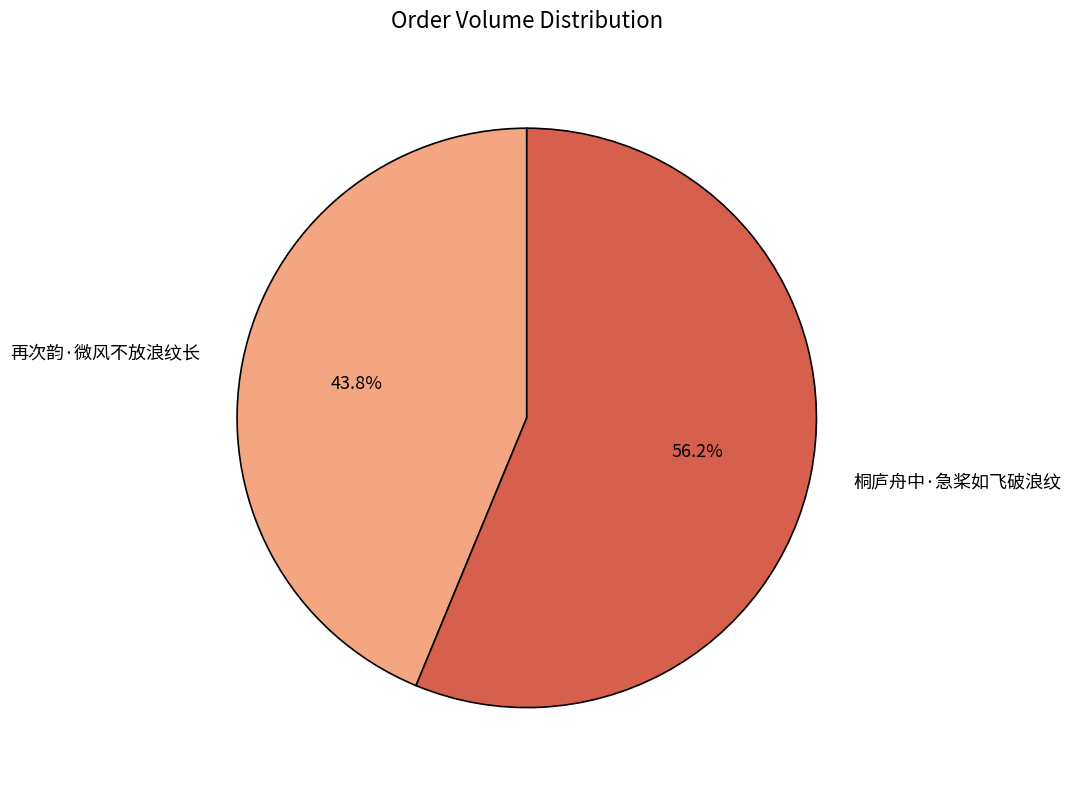

Is the sum of 桐庐舟中·急桨如飞破浪纹 and 再次韵·微风不放浪纹长 greater than half?

Yes